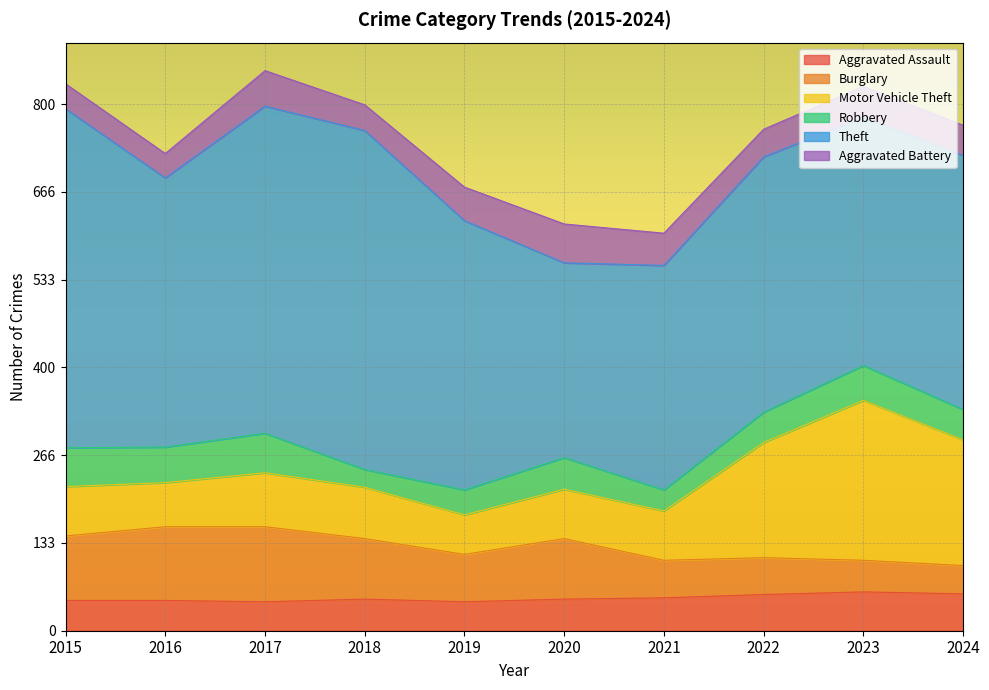

Between 2019 and 2015, which is larger?

2015